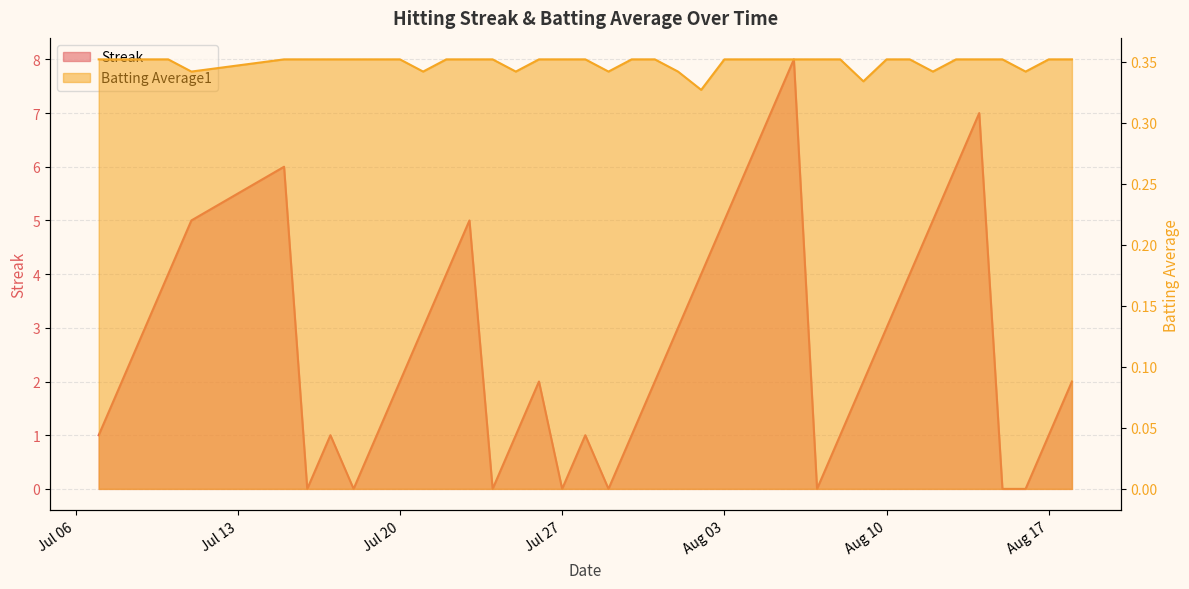

Between 2010-07-11 and 2010-08-09, which series saw the biggest shift?

Streak